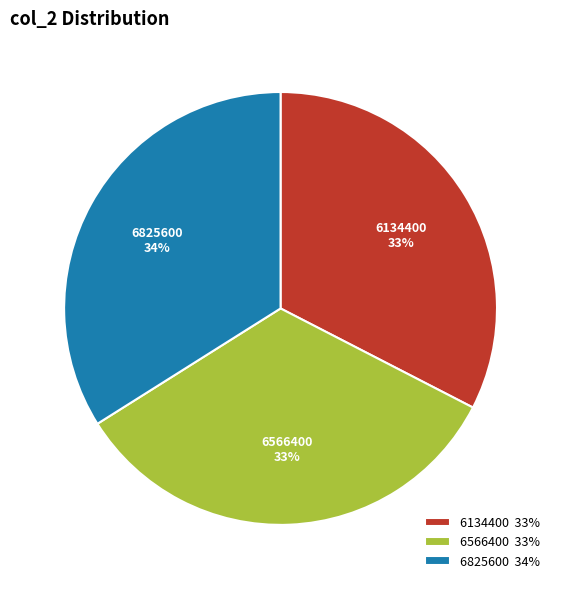

Do 6134400 and 6566400 together represent more than half of the pie?

Yes